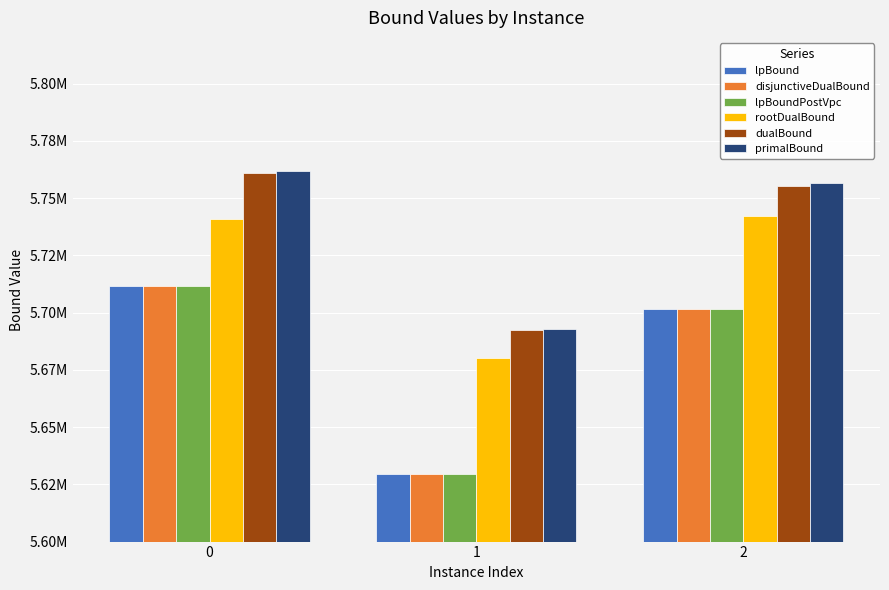

Which series has the widest spread of values?

lpBound